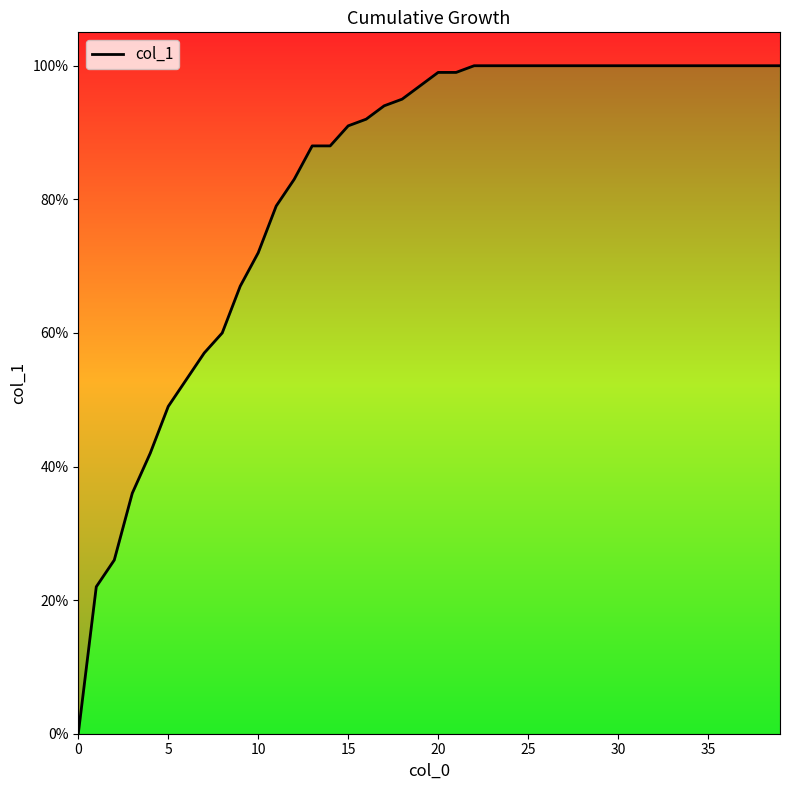

The value at 22 is 0.6. True or false?

False